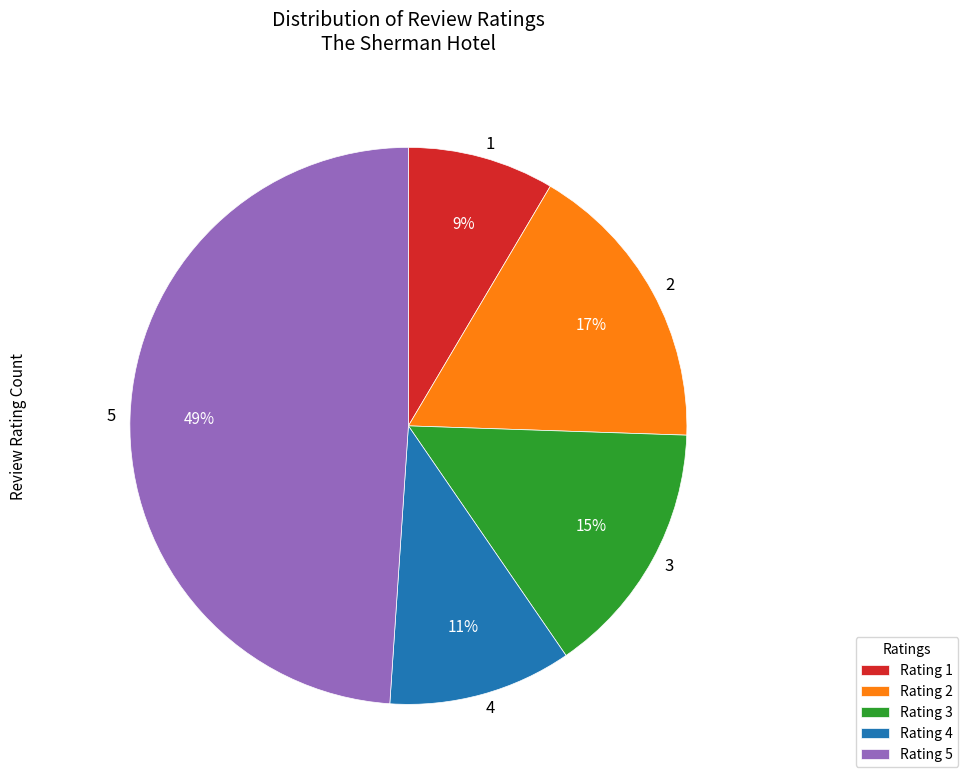

Is the sum of 2 and 4 greater than half?

No